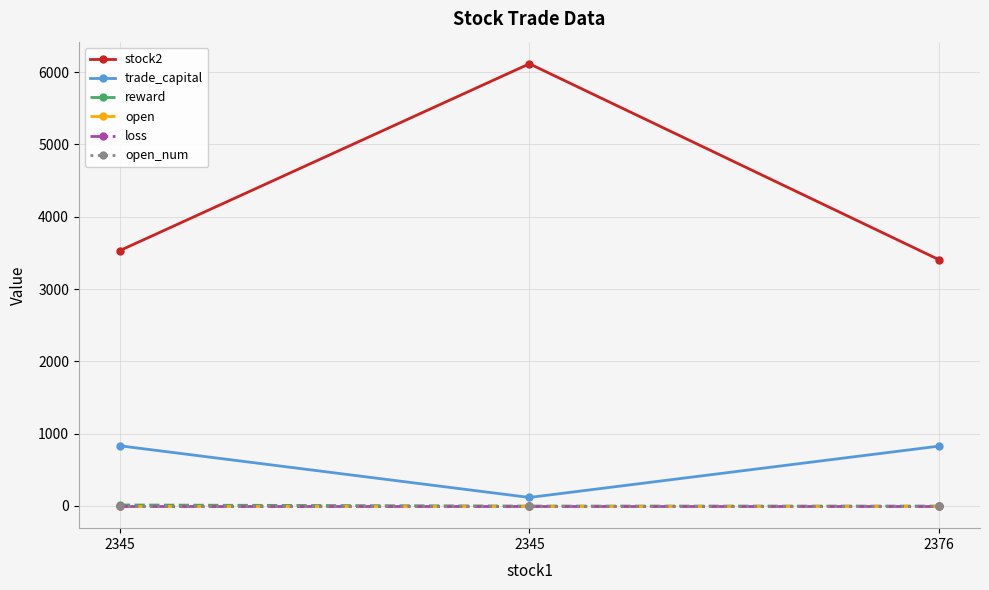

Reading left to right, list all the values displayed in this chart.

stock2: 3532.0	6116.0	3406.0
trade_capital: 832.6	118.1	828.1
reward: 14.1	-0.7	-0.8
open: 1.5	1.5	1.5
loss: 3.0	3.0	3.0
open_num: 1.0	1.0	1.0